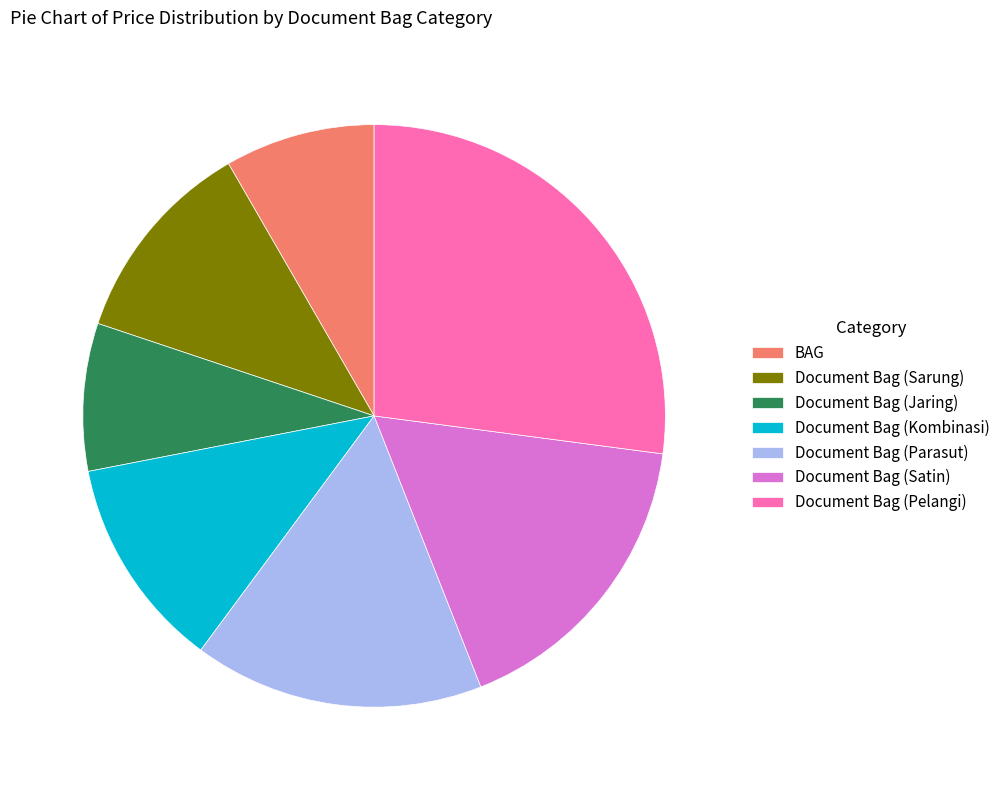

Which slice is the largest?

Document Bag (Pelangi)